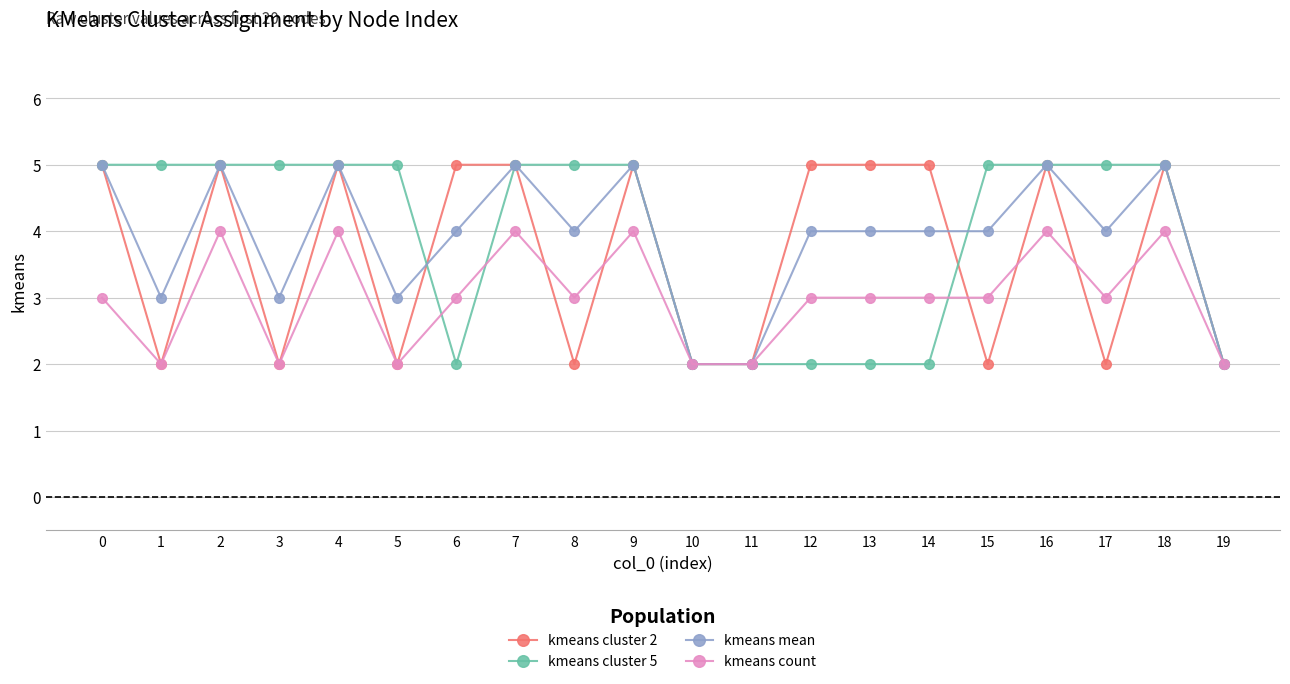

True or false: kmeans cluster 2 has more than 1 points higher than both neighbors.

True